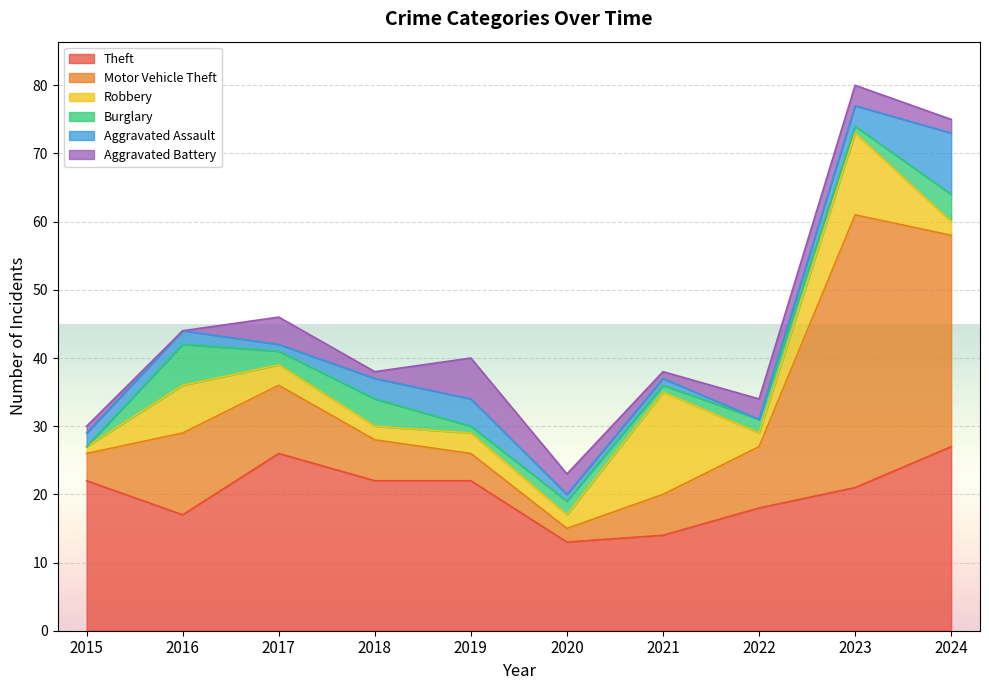

How many interior local valleys does the Aggravated Battery series have?

3